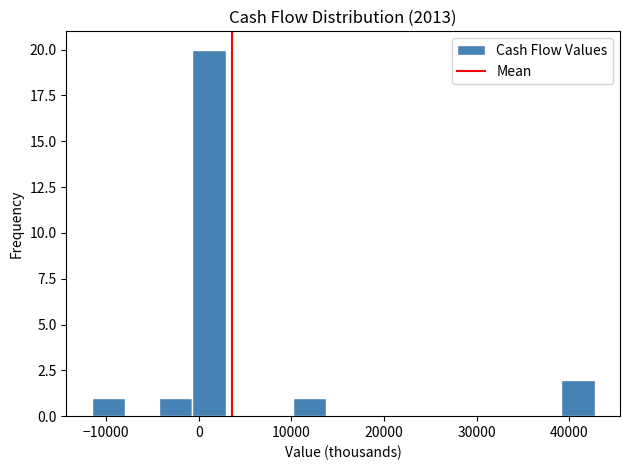

Around what value on the x-axis is the tallest bar? Give the approximate position of its centre, as read against the axis.

1000